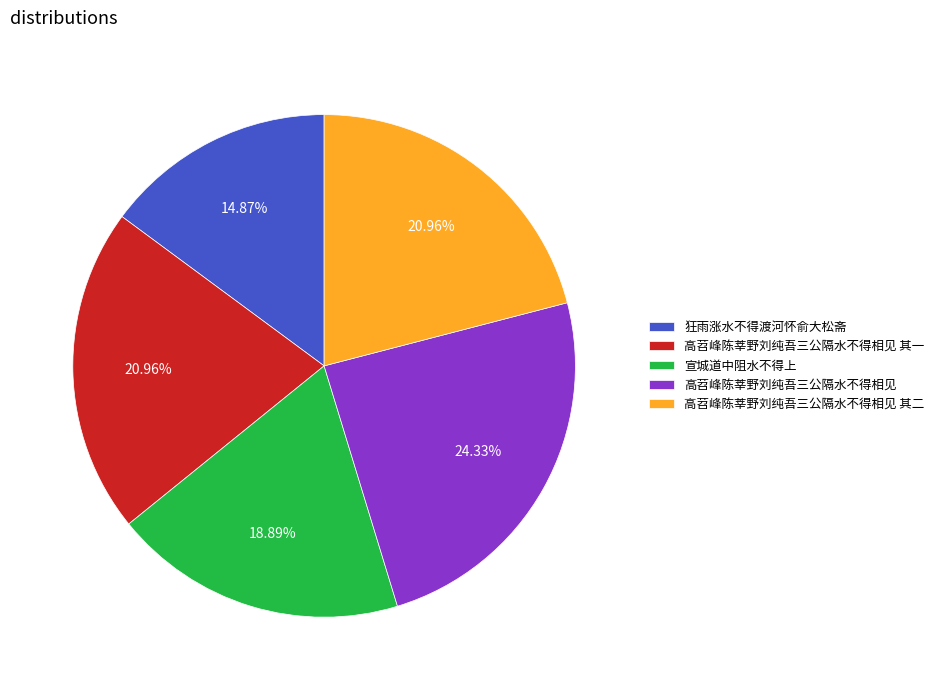

Is the sum of 高苕峰陈莘野刘纯吾三公隔水不得相见 其二 and 高苕峰陈莘野刘纯吾三公隔水不得相见 greater than half?

No